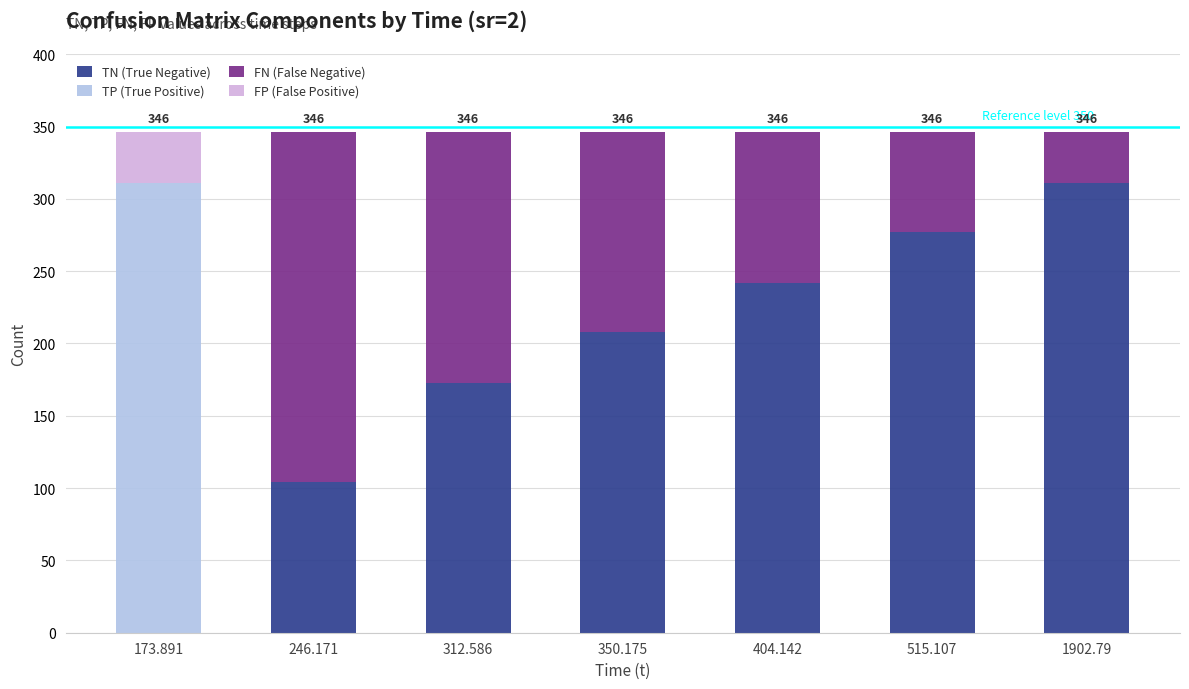

At which label does TN (True Negative) reach its minimum?

173.891